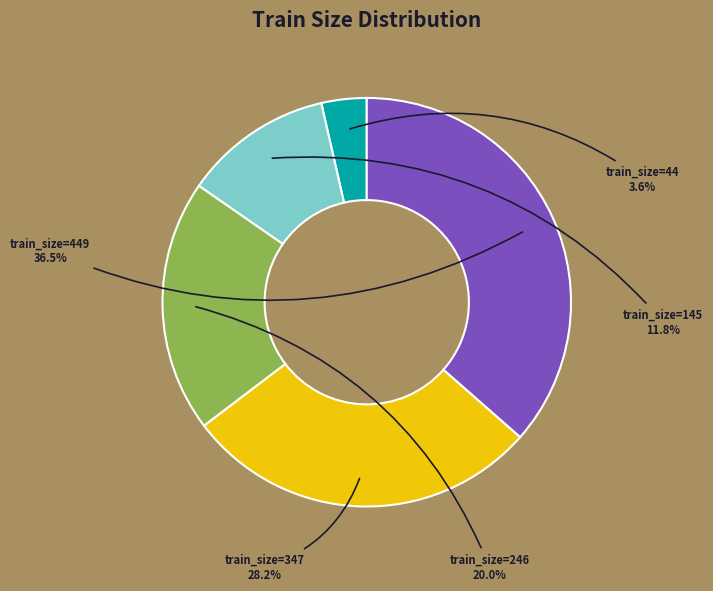

To the nearest percent, what is the difference between the largest and smallest slice percentages?

33%